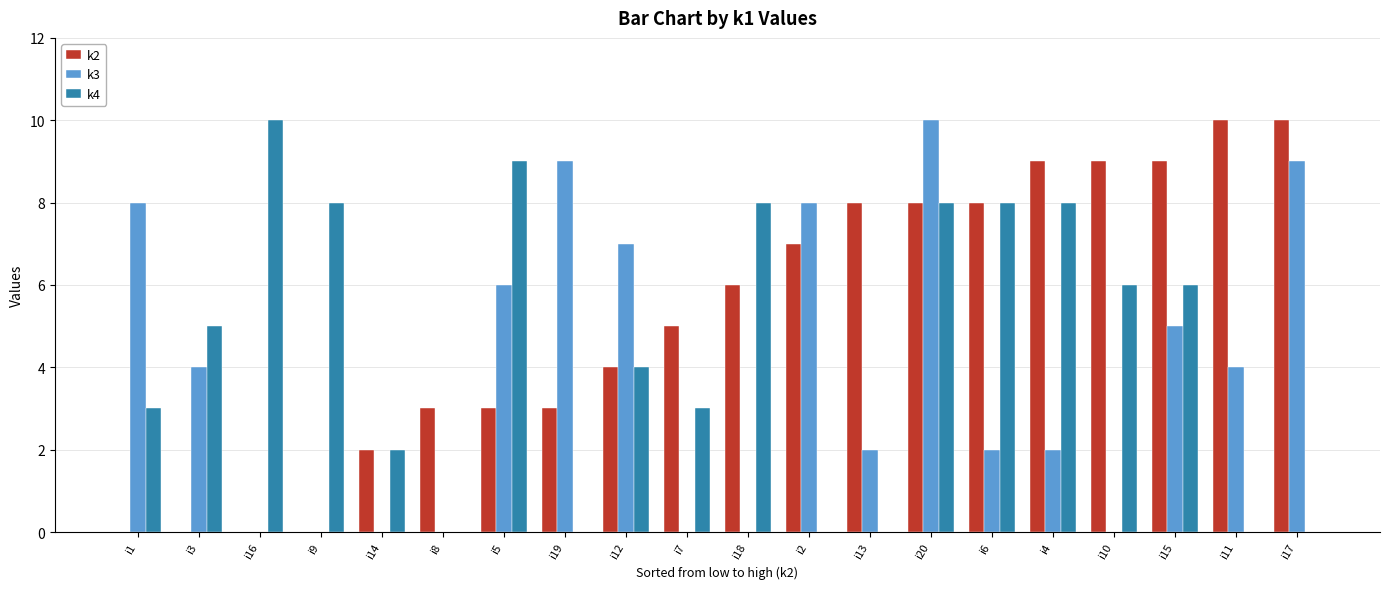

At which label is k2 closest to 5?

i7